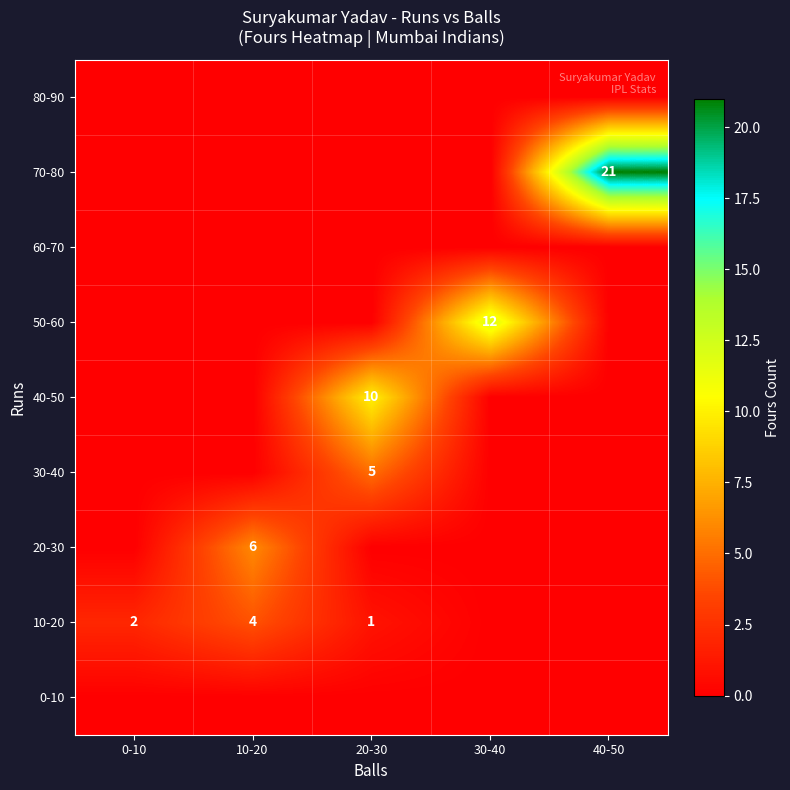

The value of 30-40 at 20-30 is 8. True or false?

False